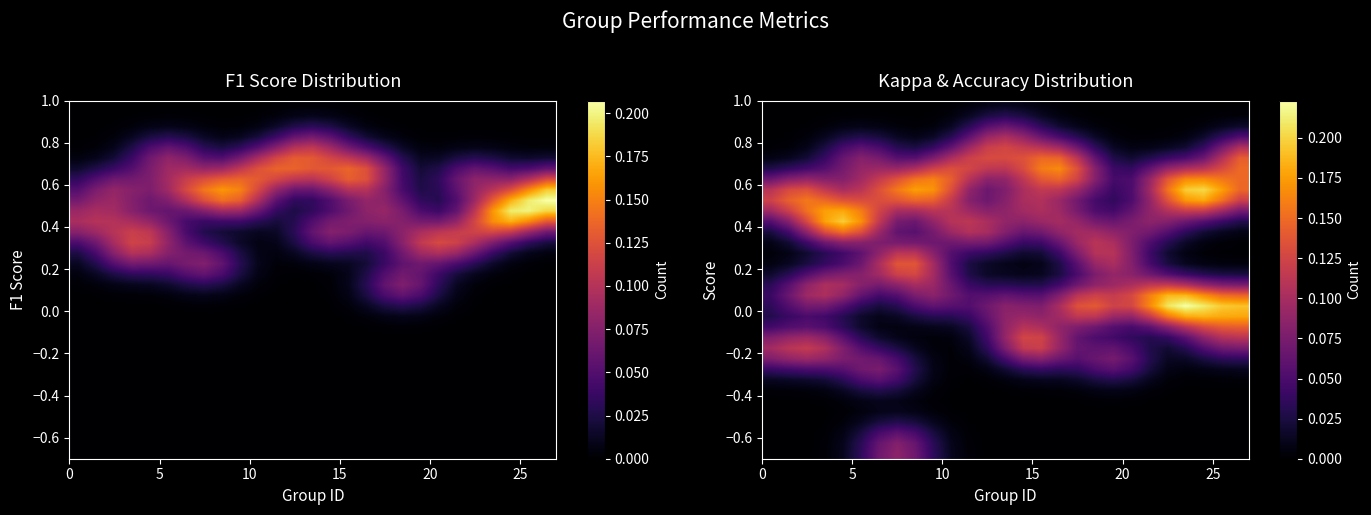

Count the number of categories in the chart.

27